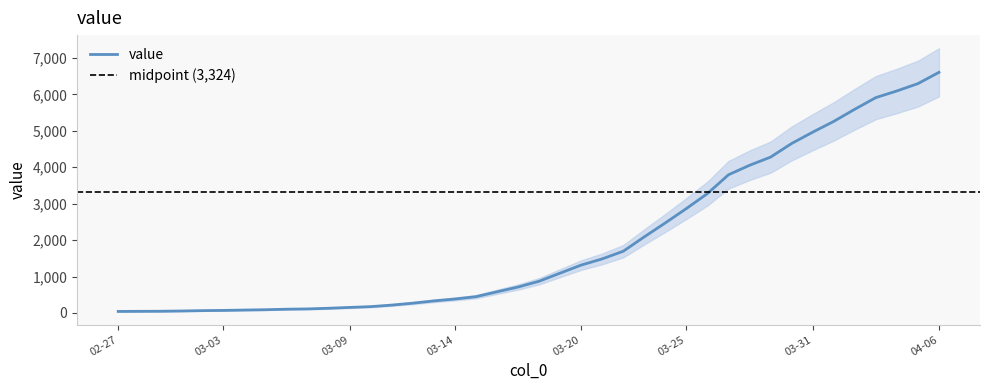

What is the smallest value displayed?

42